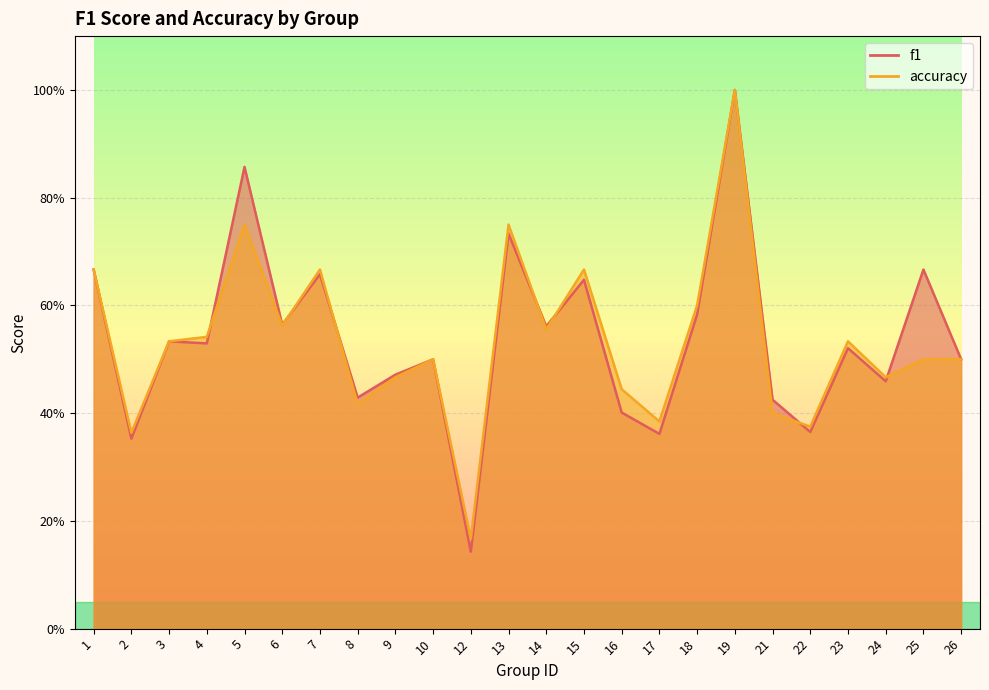

The value of f1 at 5 is 1.4. True or false?

False